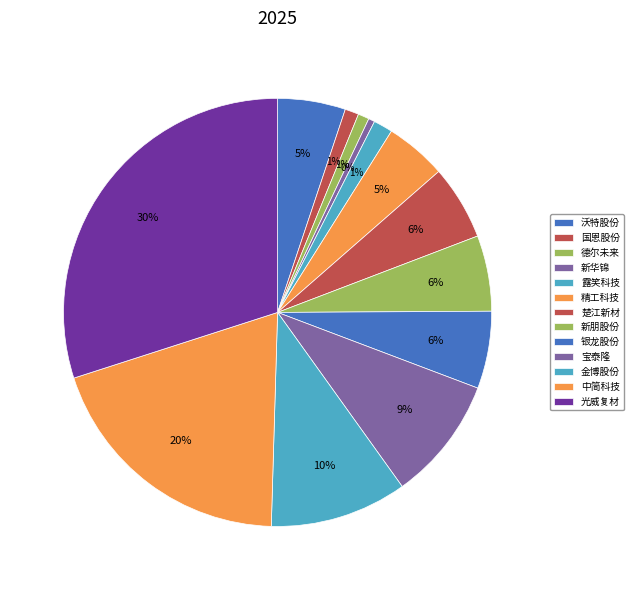

Count the number of slices in the pie.

13